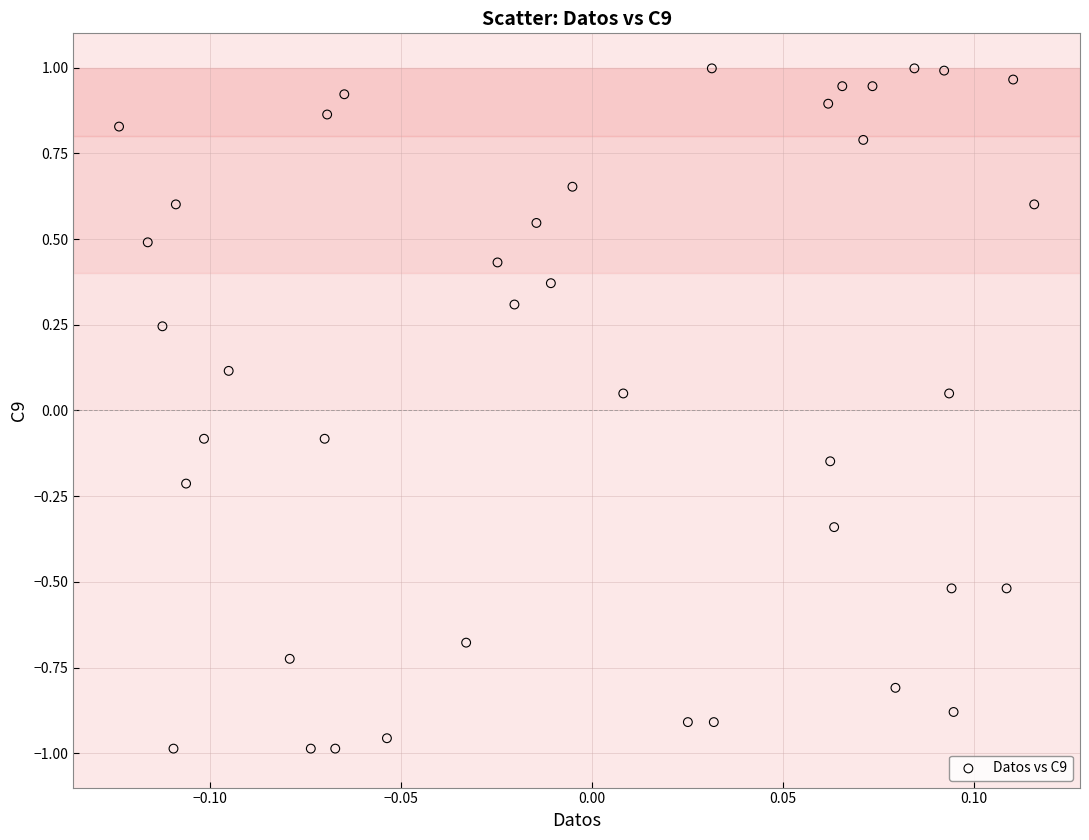

What is the range of Y values (max minus min)?

2.0